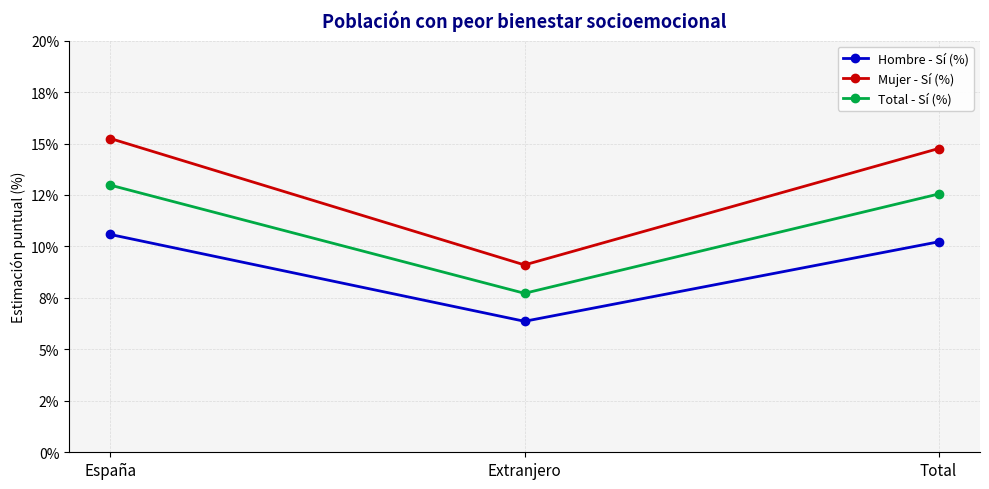

What are all the series names shown in the legend?

Hombre - Sí (%), Mujer - Sí (%), Total - Sí (%)